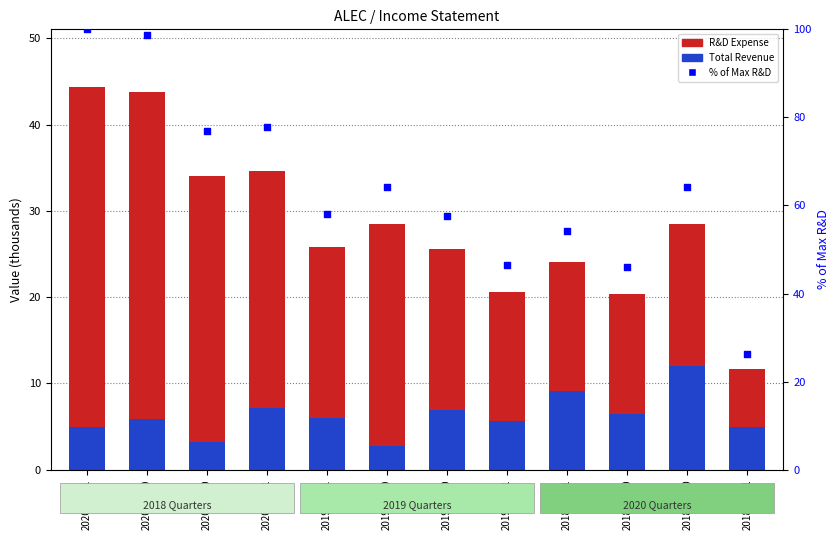

At which category is the sum across all series the highest?

2020-12-31